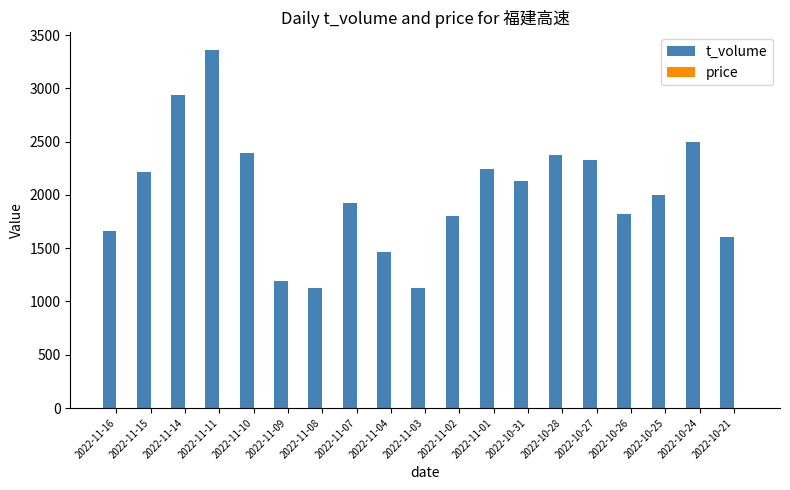

The value of t_volume at 2022-10-26 is 761.5. True or false?

False